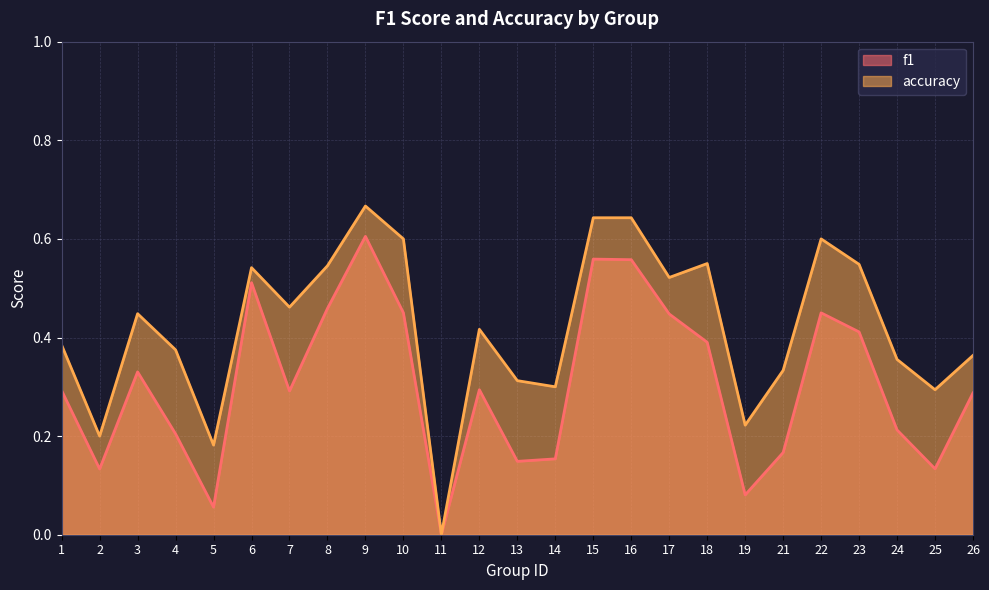

Is it true that f1 equals 0.1 at 26?

False